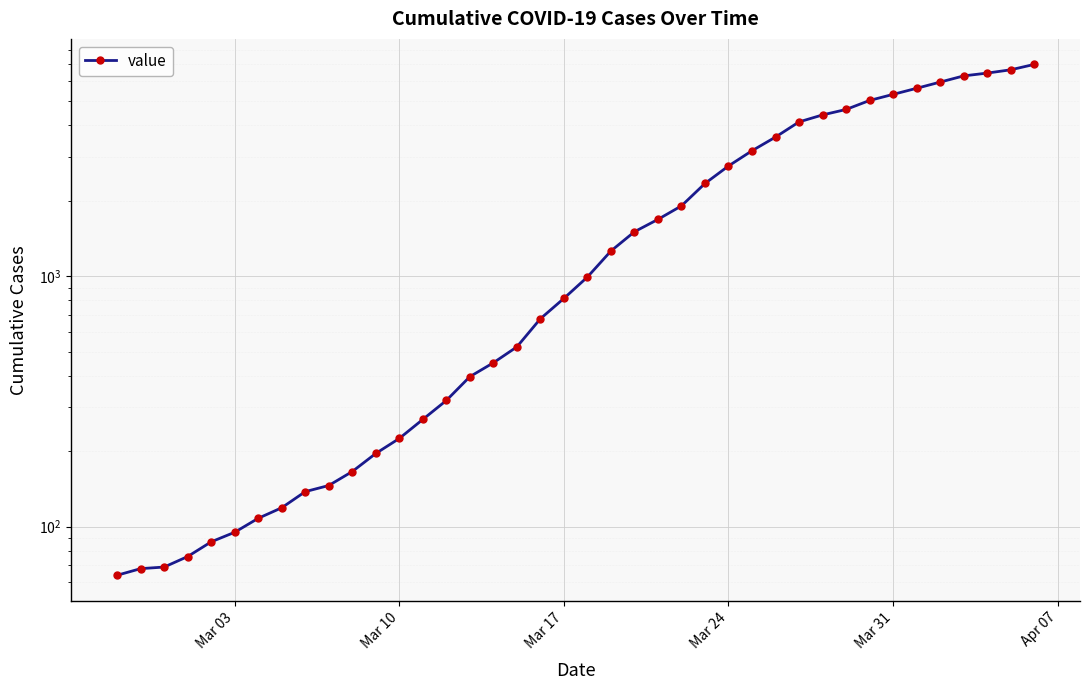

The value at 10 is 248. True or false?

False